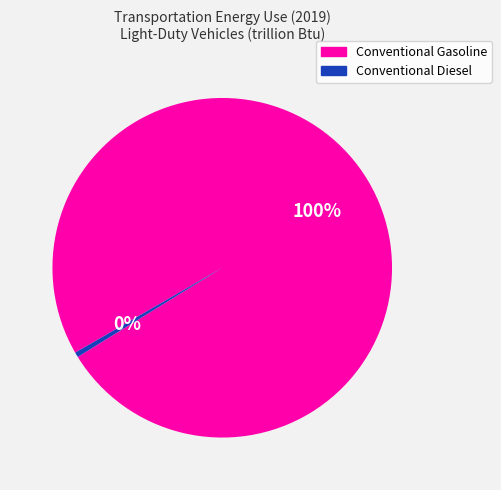

True or false: Conventional Gasoline accounts for 100% of the total.

True